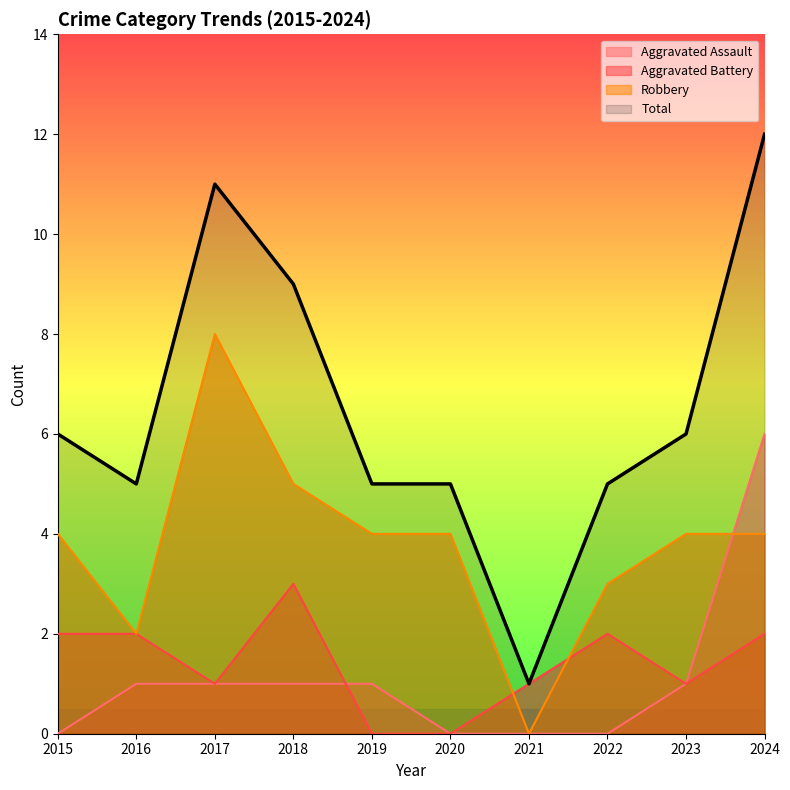

What is the total value across all series at 2015?

12